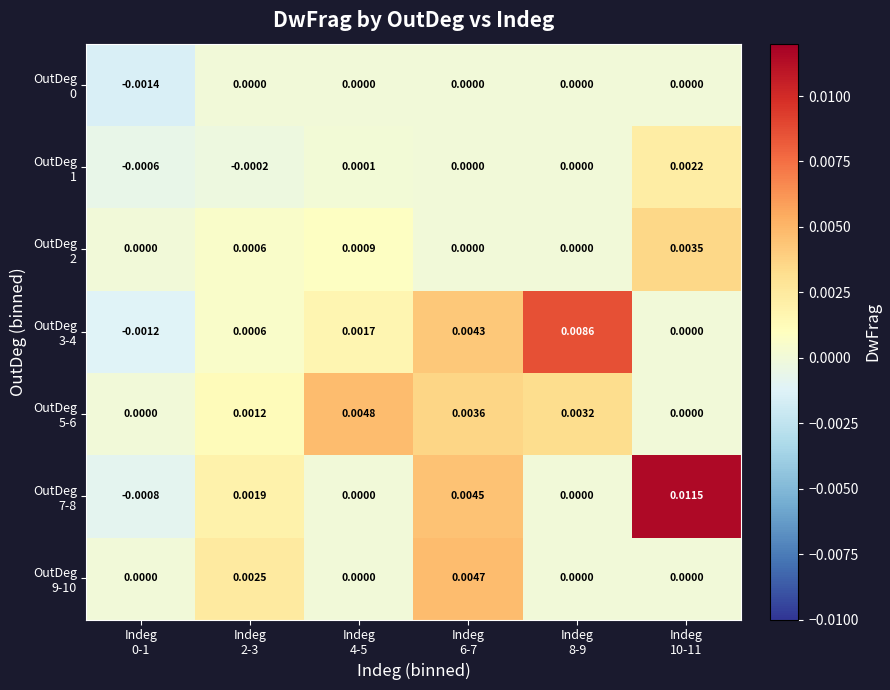

At which category is the sum across all series the highest?

Indeg
10-11